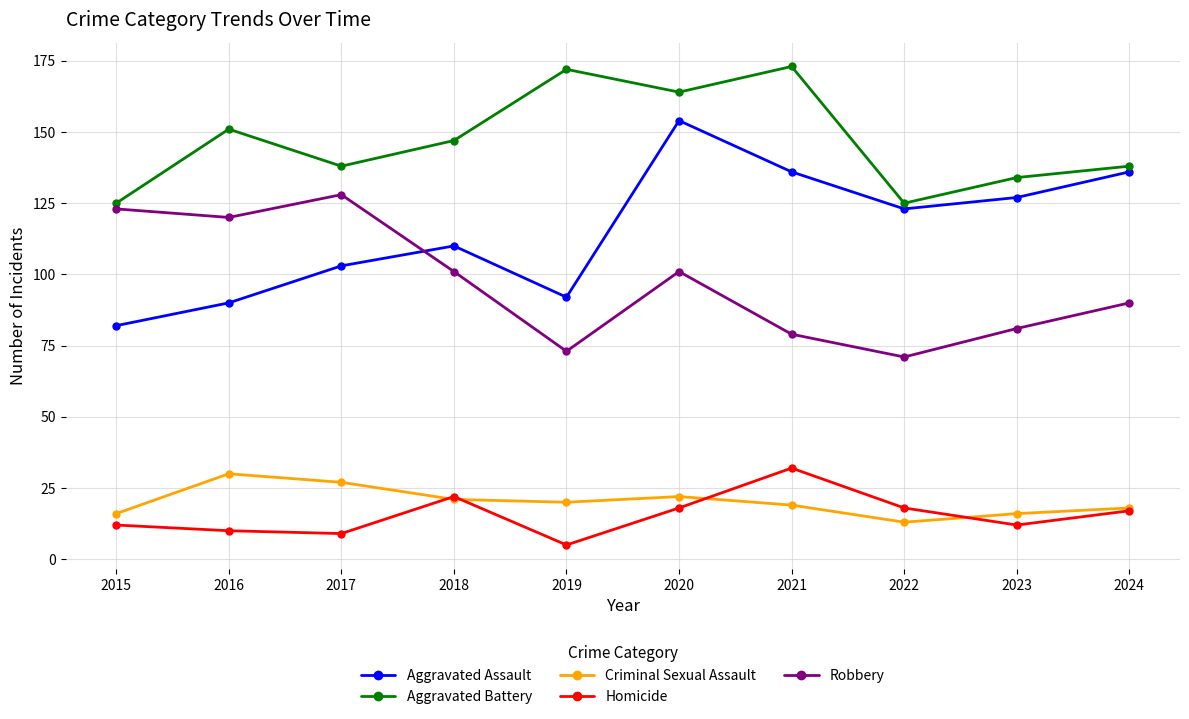

At 2019, list the series in order from smallest to largest.

Homicide, Criminal Sexual Assault, Robbery, Aggravated Assault, Aggravated Battery